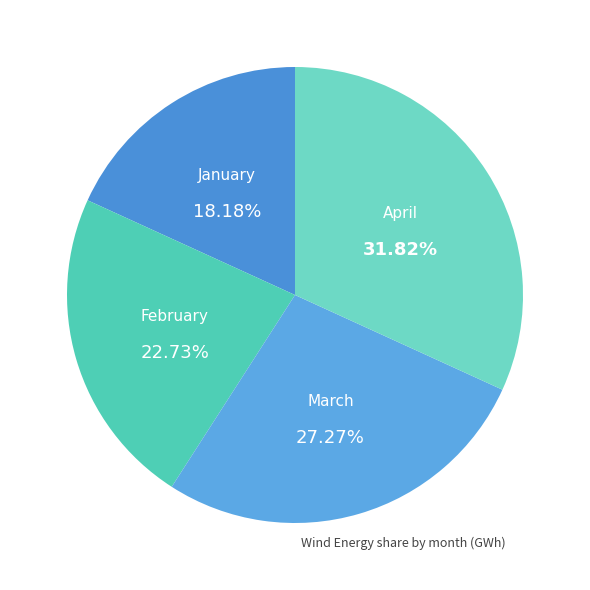

To the nearest percent, what portion does April represent?

32%